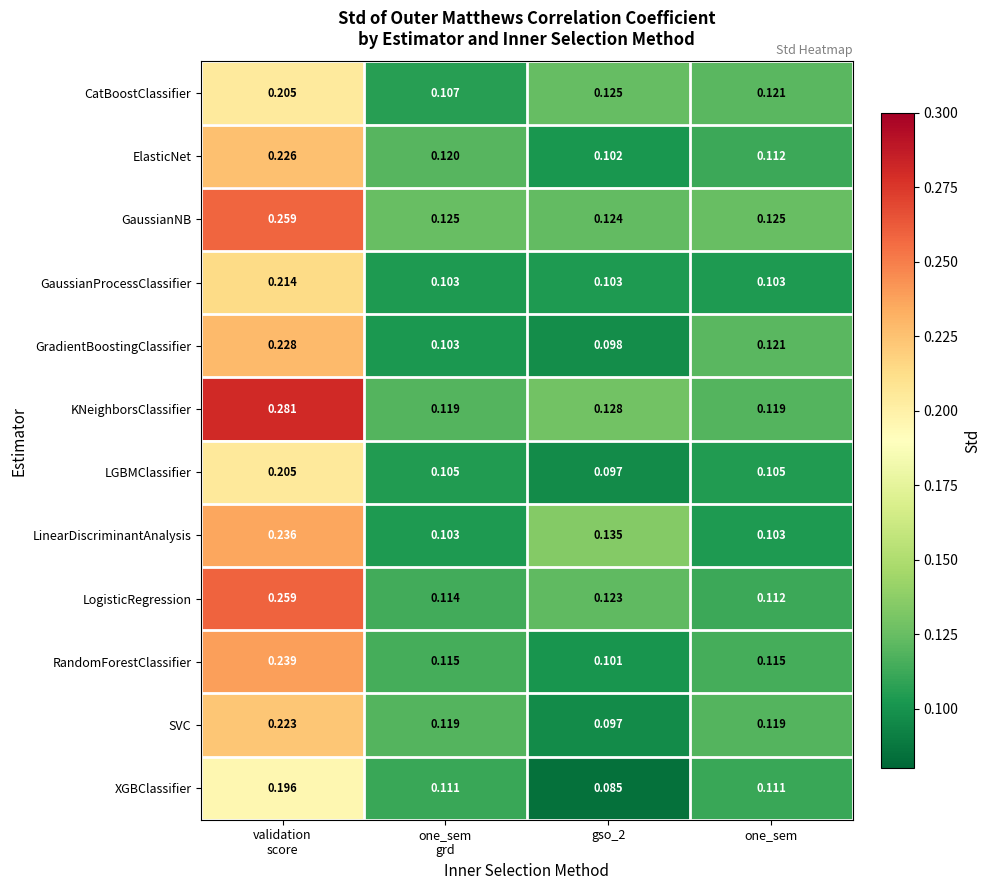

Which category has the lowest value across all series?

gso_2